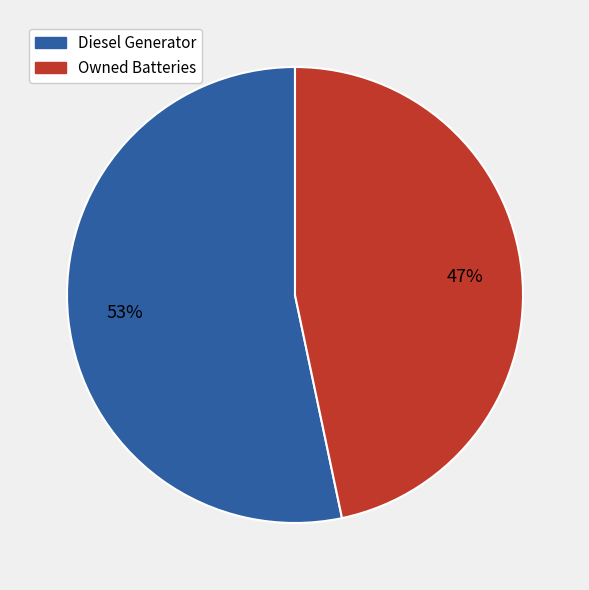

Which slice is the smallest?

Owned Batteries